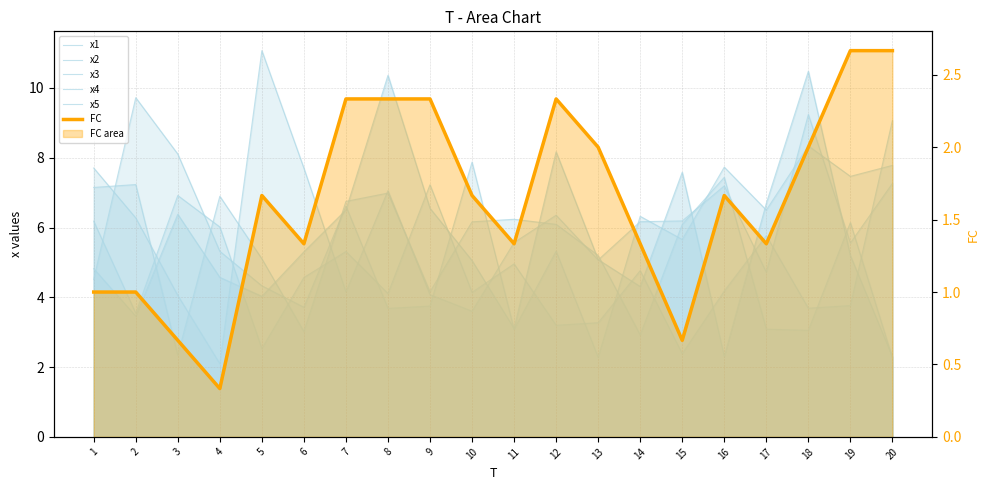

What is the value of the x2 point at the 1st from the left?

7.7